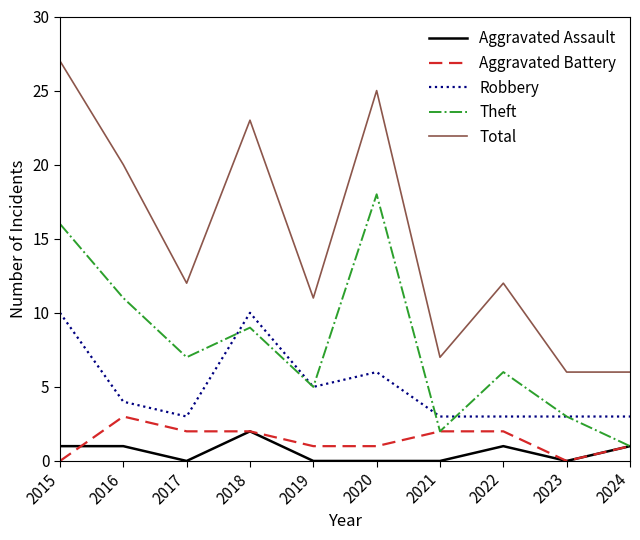

True or false: Total and Aggravated Assault intersect in this chart.

False